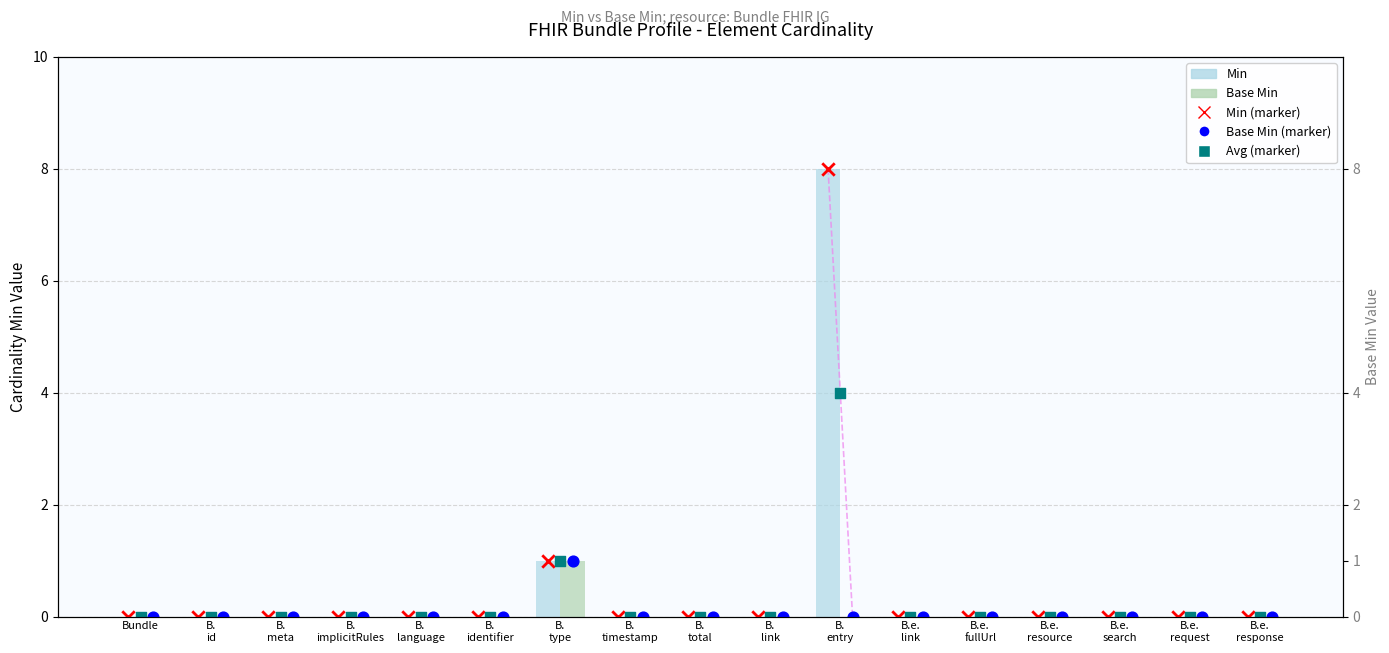

Which series contains the lowest Y value?

Min